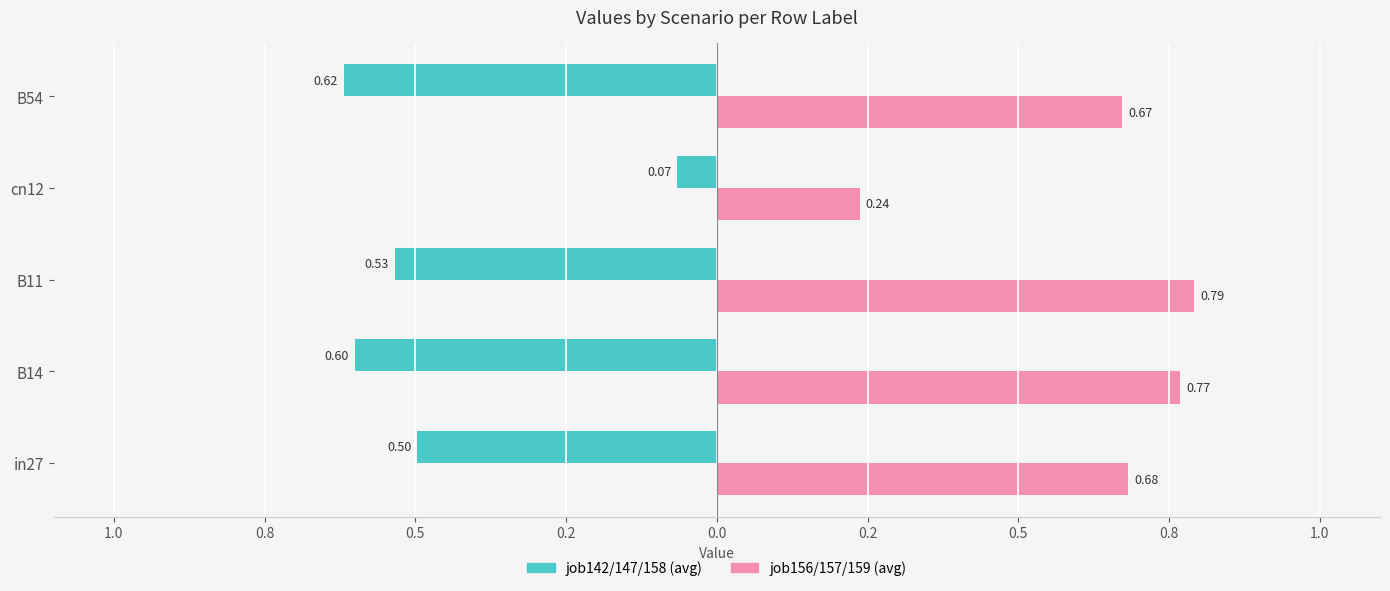

What are all the series names shown in the legend?

job142/147/158 (avg), job156/157/159 (avg)